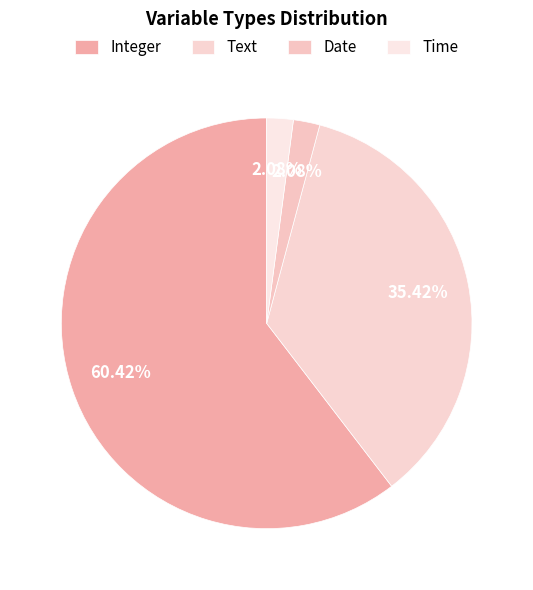

How many segments does this pie chart have?

4